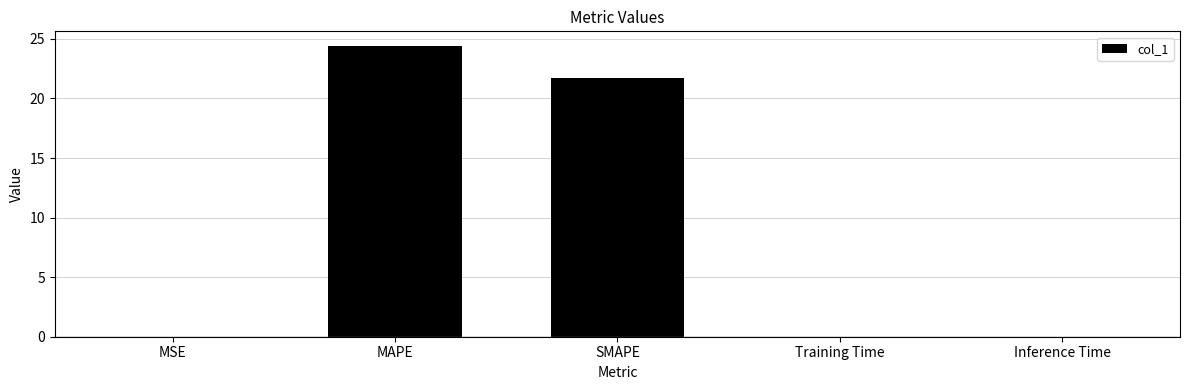

What is the greatest value displayed?

24.4